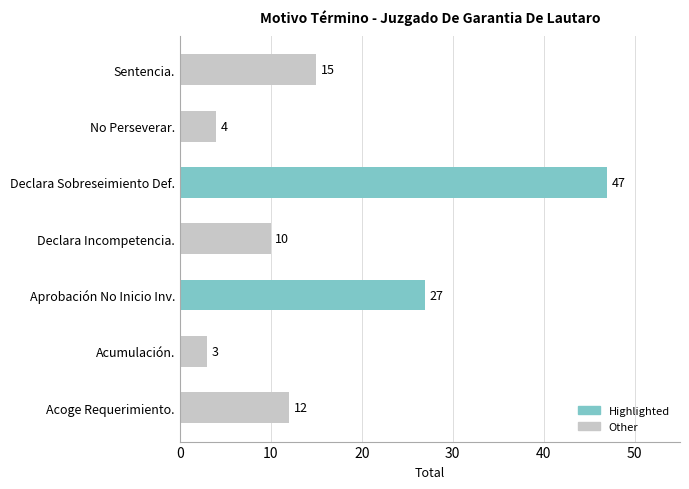

Reading top to bottom, list all the values displayed in this chart.

Sentencia.=15	No Perseverar.=4	Declara Sobreseimiento Def.=47	Declara Incompetencia.=10	Aprobación No Inicio Inv.=27	Acumulación.=3	Acoge Requerimiento.=12